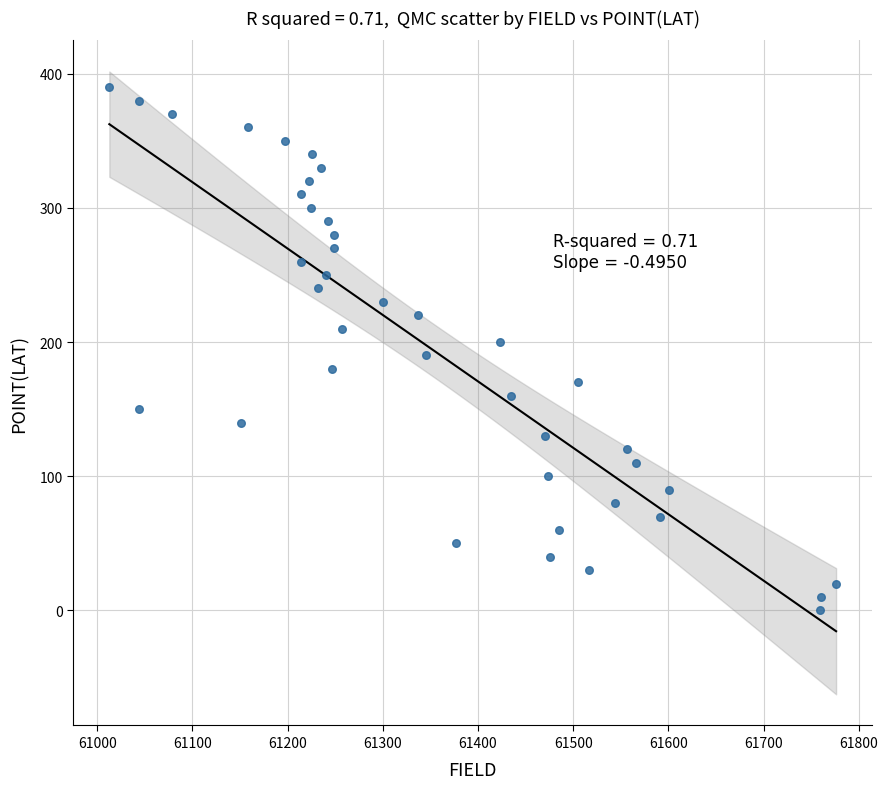

What is the range of Y values (max minus min)?

390